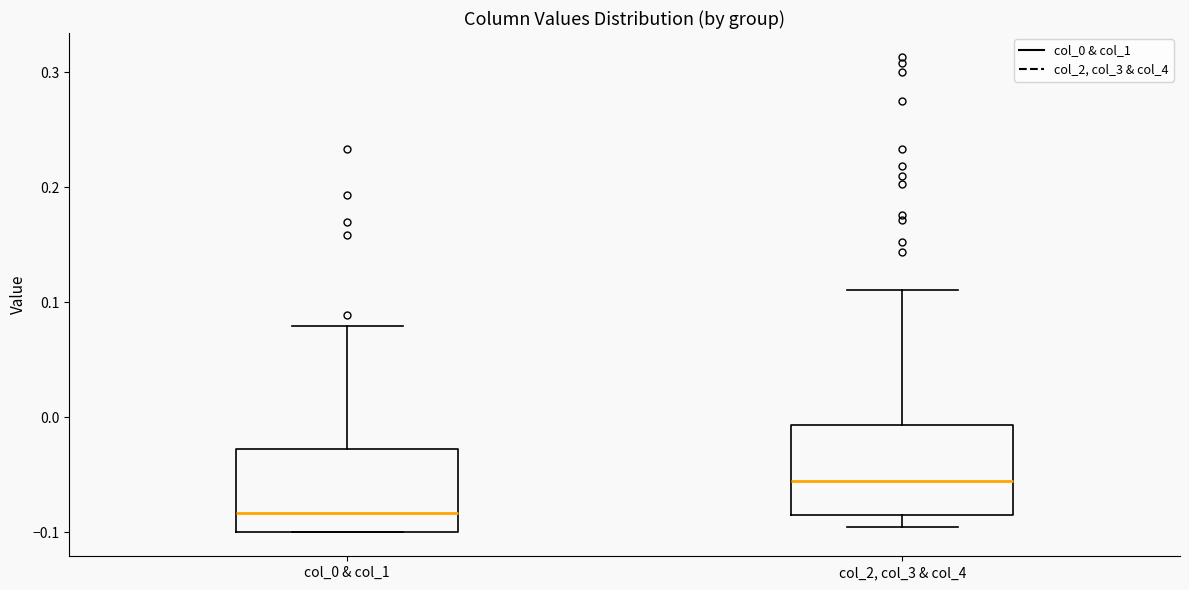

Where is the upper edge of the box for col_0 & col_1 on the y-axis? The values are not printed on the chart, so give them approximately, as read against the axis.

-0.03